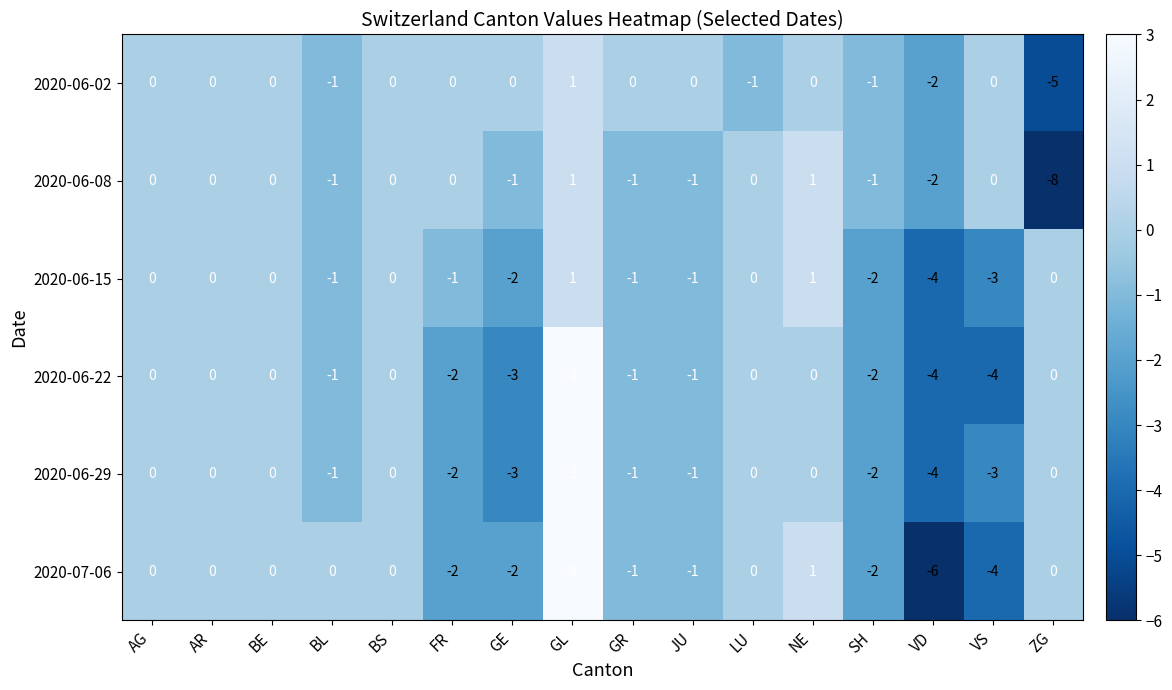

What is the sum of all 2020-06-29 values?

-14